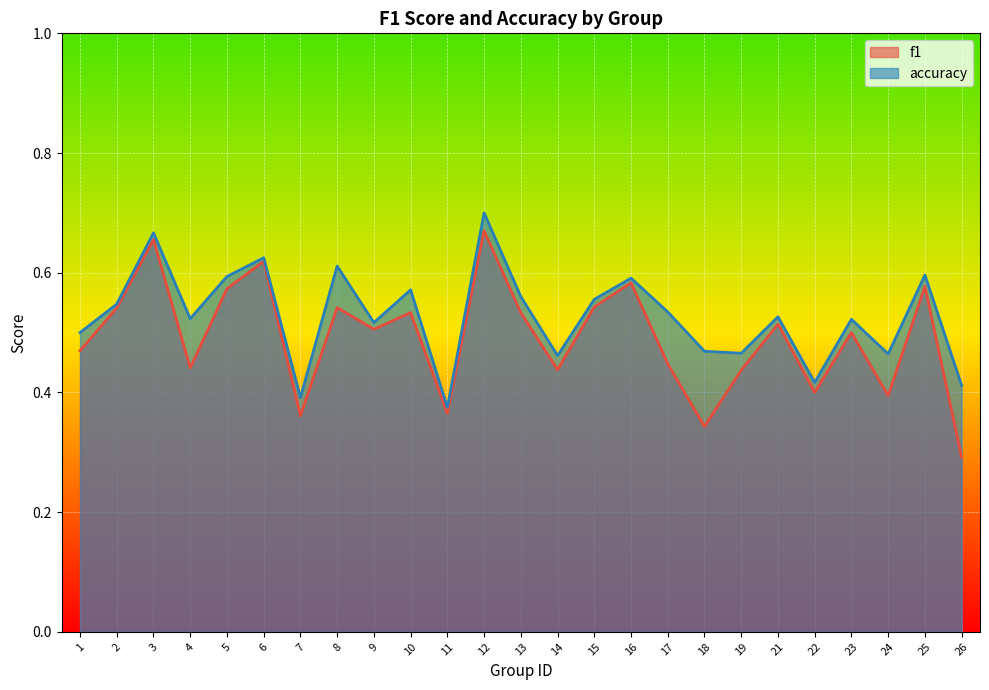

True or false: f1 and accuracy intersect in this chart.

False